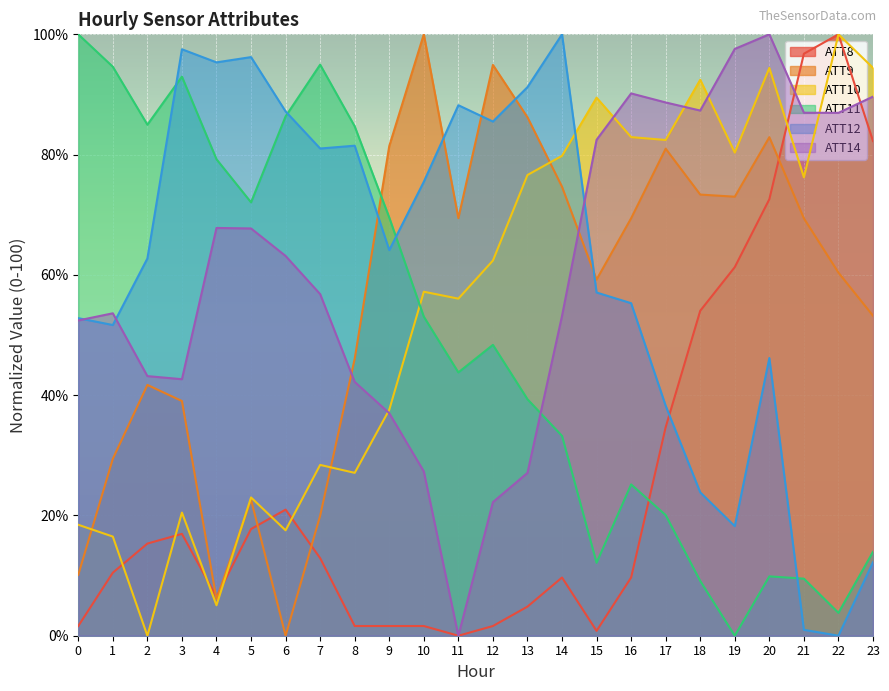

How many interior local valleys does the ATT12 series have?

7